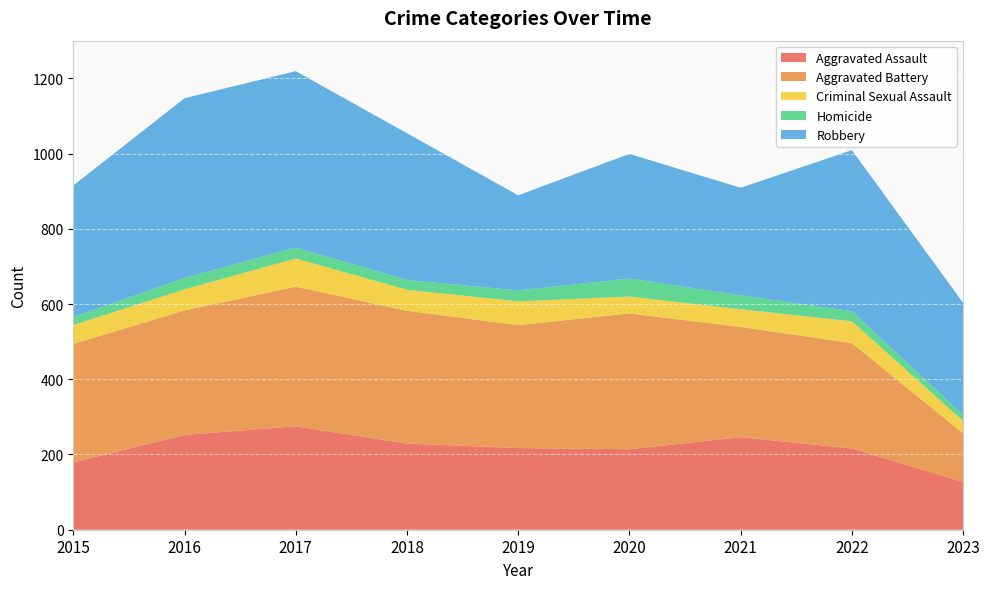

Reading left to right, transcribe all the data shown in this chart.

Aggravated Assault: 2015=179	2016=252	2017=275	2018=229	2019=217	2020=214	2021=246	2022=216	2023=127
Aggravated Battery: 2015=315	2016=331	2017=371	2018=353	2019=327	2020=361	2021=293	2022=280	2023=129
Criminal Sexual Assault: 2015=50	2016=56	2017=75	2018=56	2019=63	2020=45	2021=47	2022=58	2023=33
Homicide: 2015=21	2016=30	2017=29	2018=26	2019=29	2020=48	2021=37	2022=27	2023=16
Robbery: 2015=350	2016=478	2017=469	2018=390	2019=253	2020=331	2021=286	2022=428	2023=298